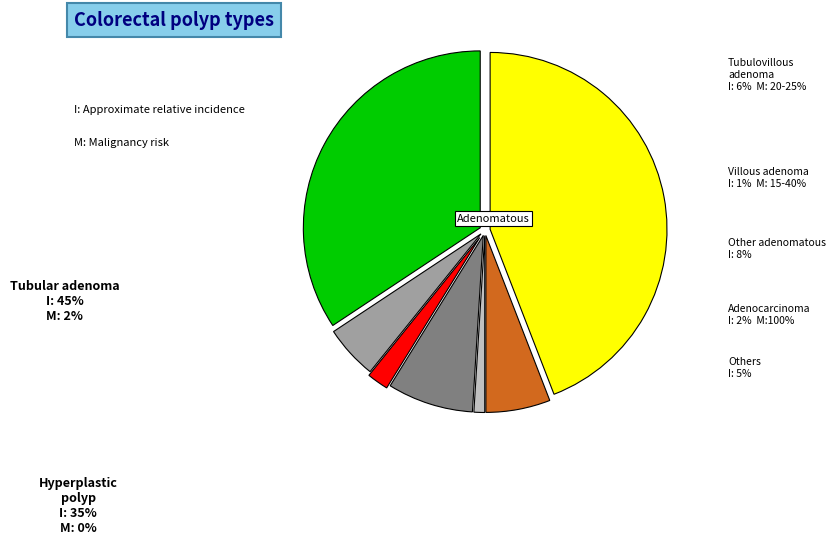

How many slices are in this pie chart?

7